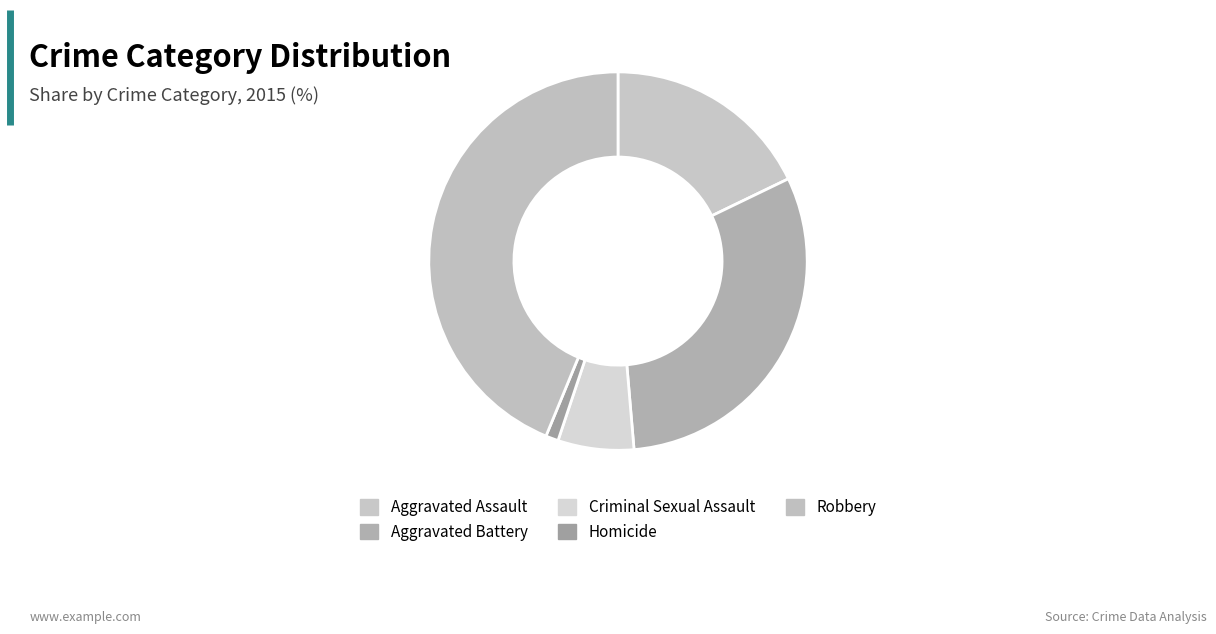

Which category has the smallest portion of the pie?

Homicide